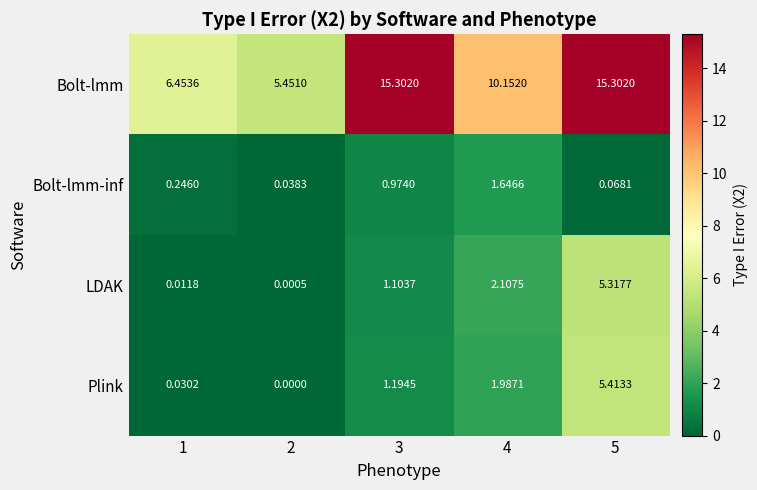

Which series has the largest total across all categories?

Bolt-lmm